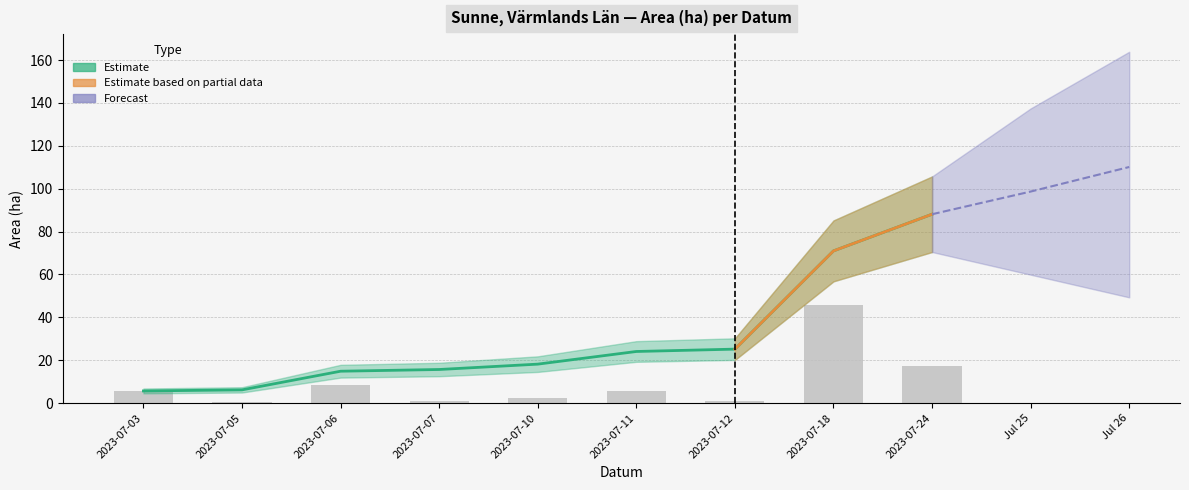

The Area (ha) per date series shows 5.9 at 2023-07-11. True or false?

True